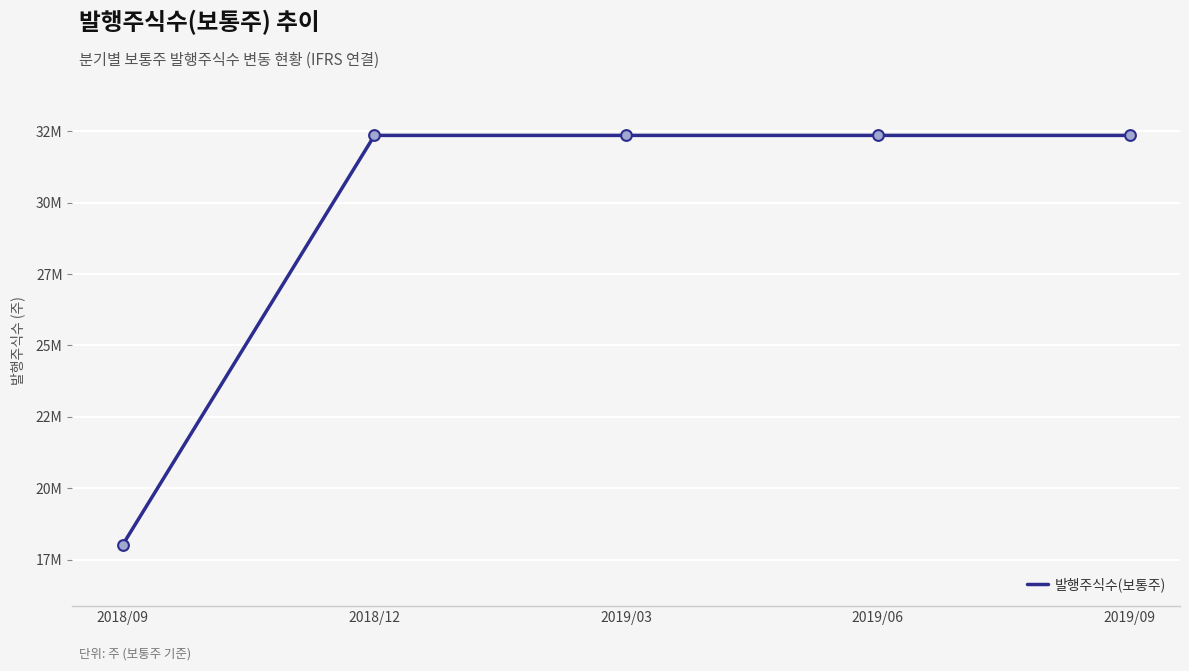

What is the ratio of the value at 2019/06 to the value at 2018/12?

1.0